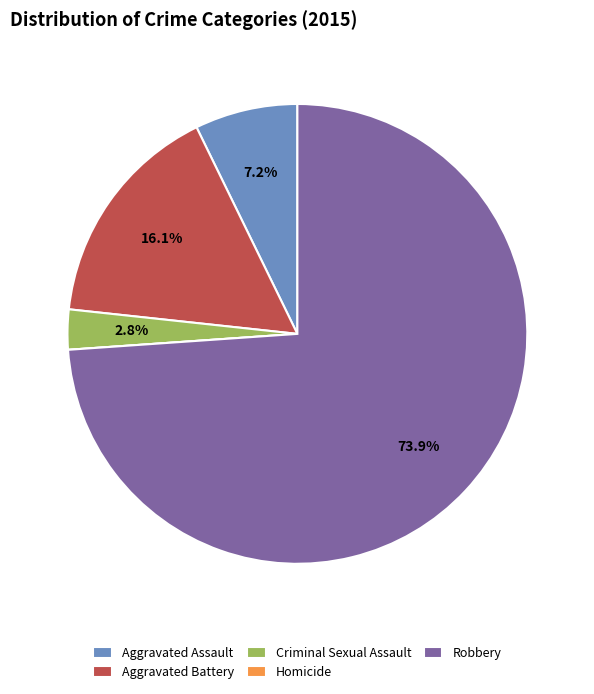

Does Robbery represent more than half of the total?

Yes